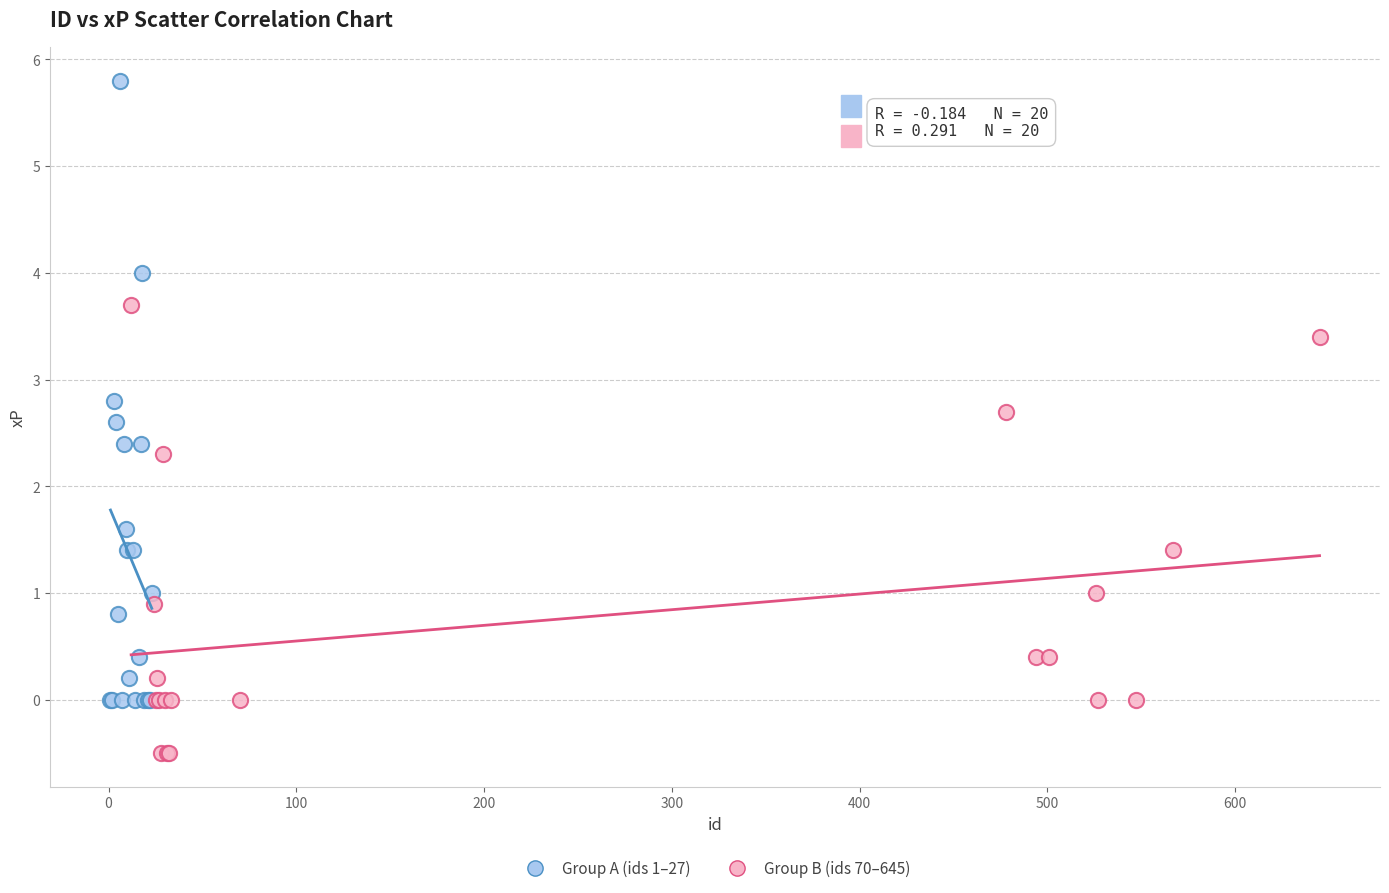

Which series has the widest spread of Y values?

Group A (ids 1–27)